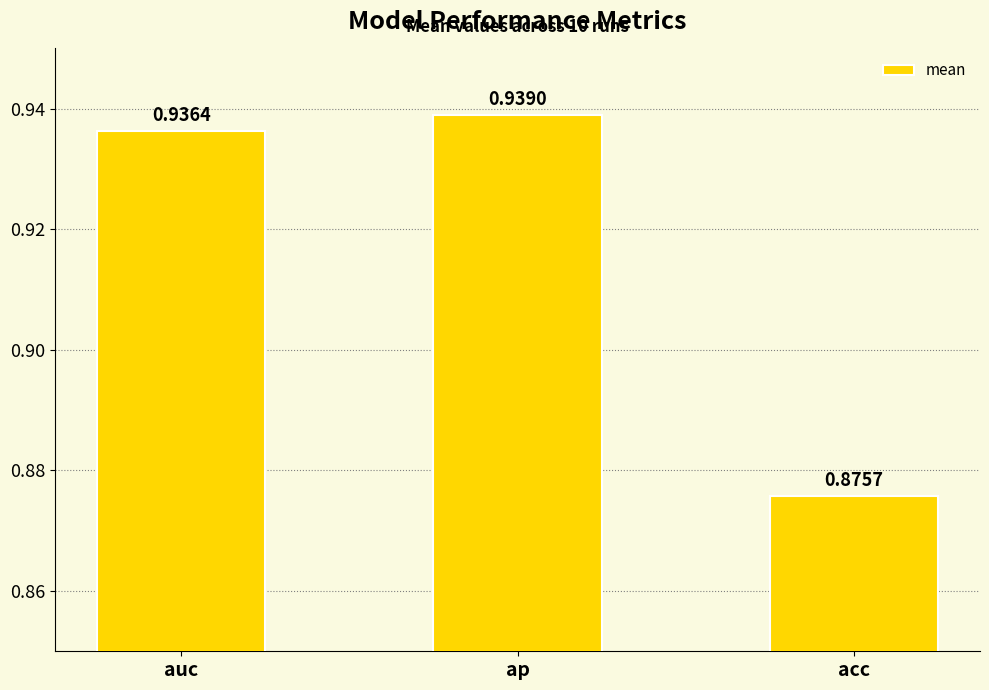

Between ap and acc, which is larger?

ap